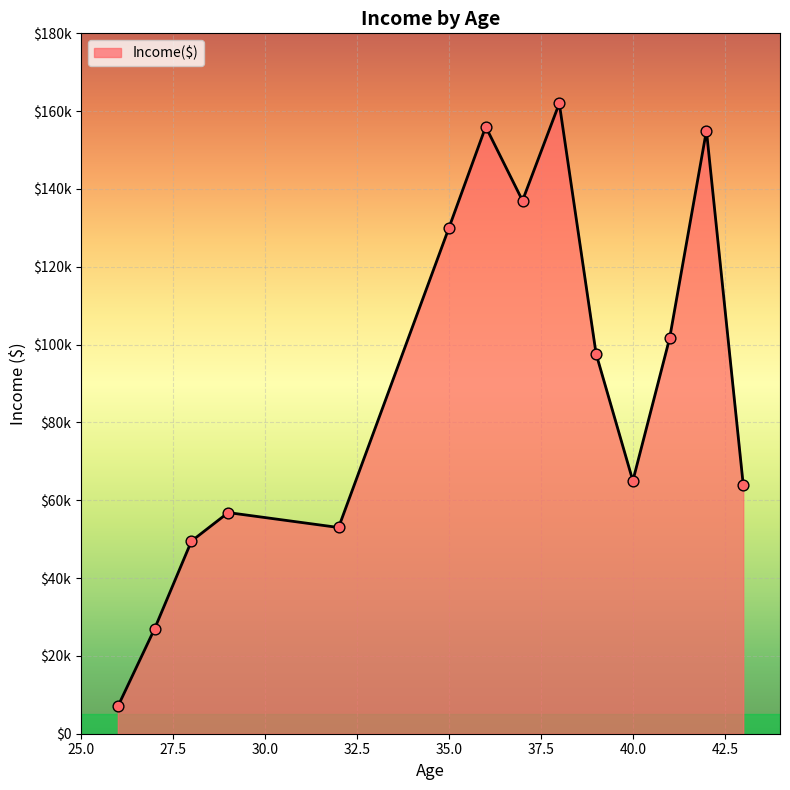

Is this an area chart (filled region under the line)?

Yes